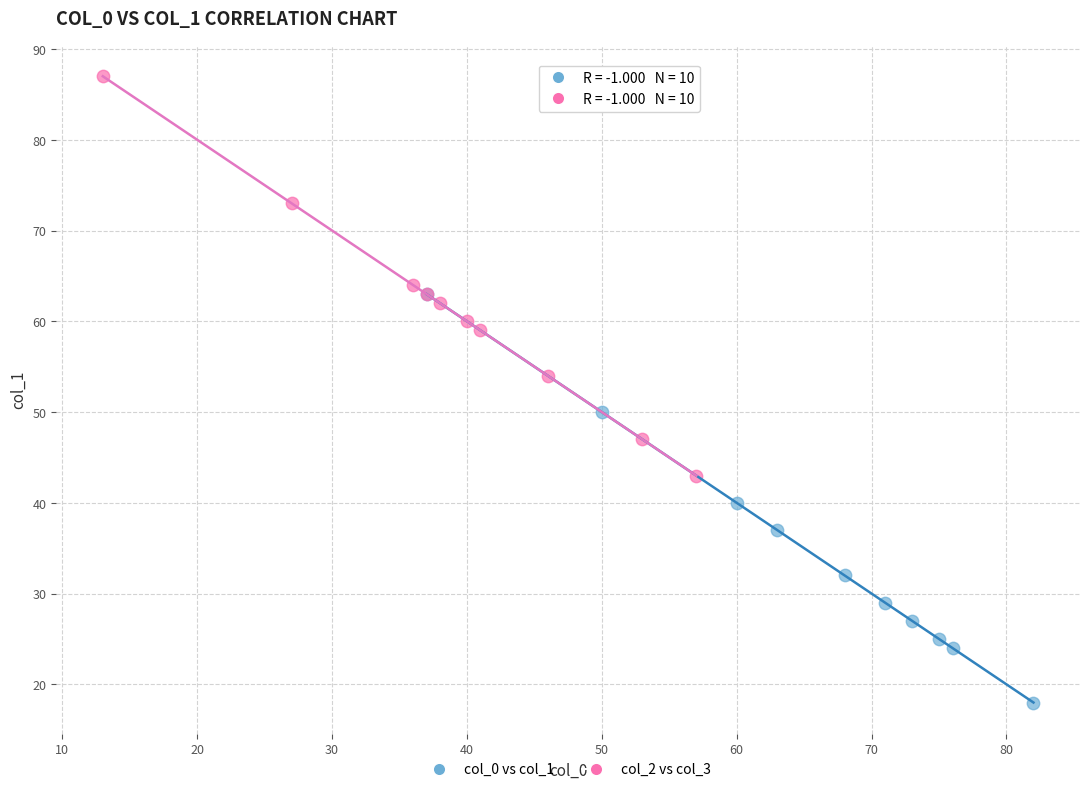

Which series reaches the minimum Y coordinate?

col_0 vs col_1